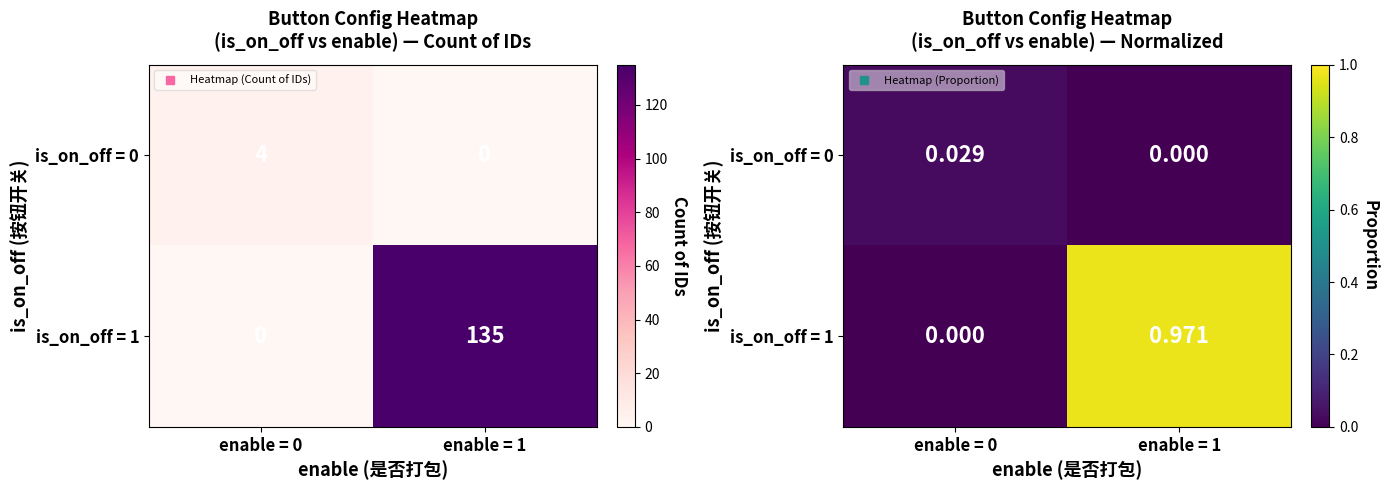

True or false: is_on_off = 0 has a value of 0.0 at enable = 0.

True